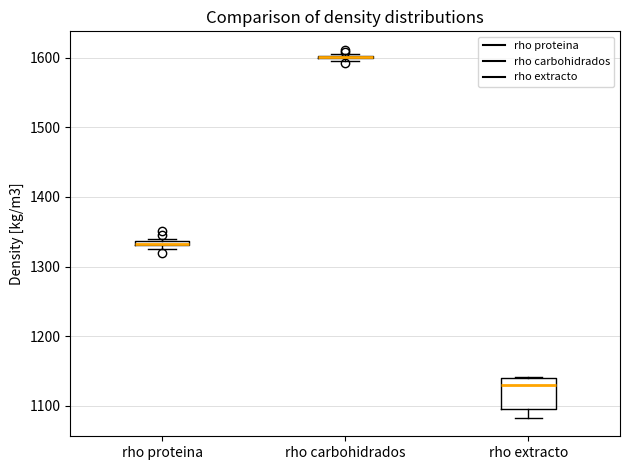

Where is the lower edge of the box for rho proteina on the y-axis? The values are not printed on the chart, so give them approximately, as read against the axis.

1330